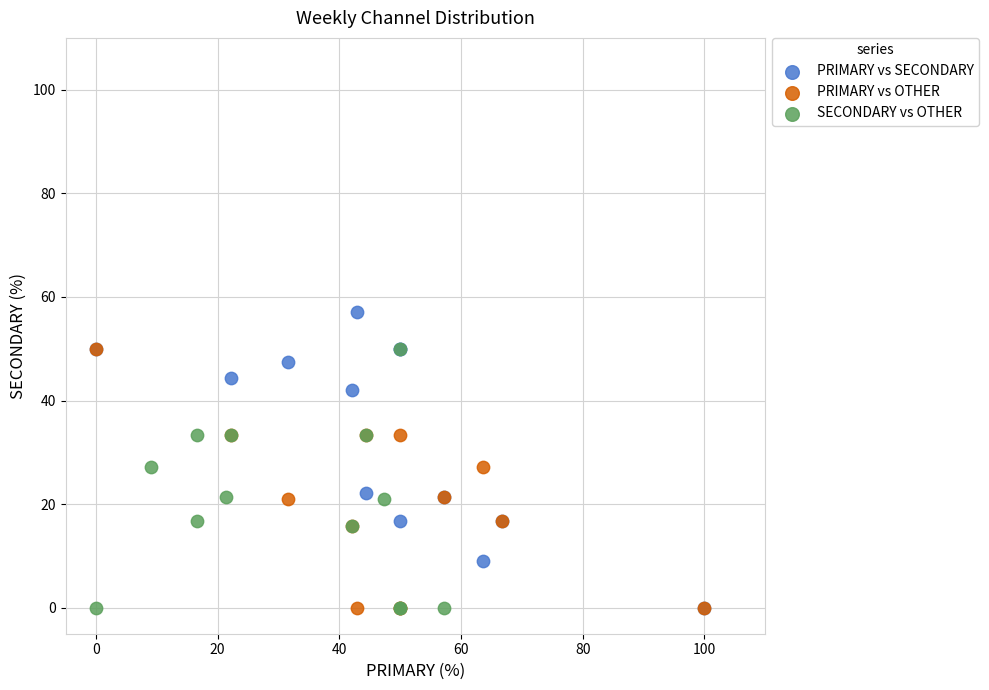

Which series reaches the maximum Y coordinate?

PRIMARY vs SECONDARY